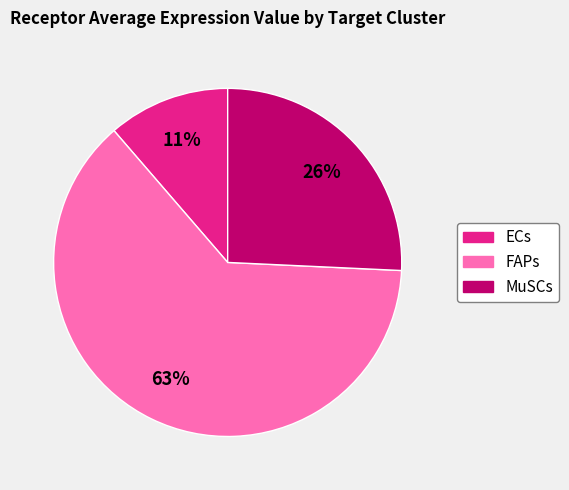

How many segments does this pie chart have?

3